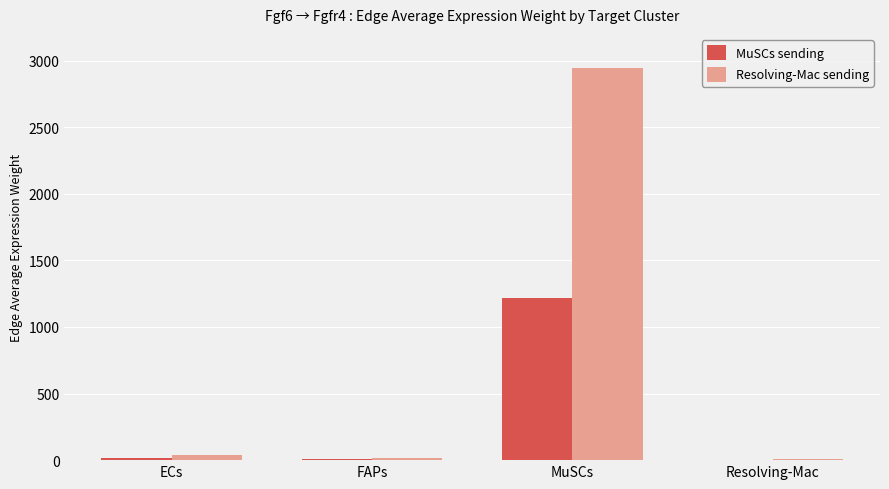

Is the value of MuSCs sending at MuSCs greater than the value of Resolving-Mac sending at Resolving-Mac?

Yes